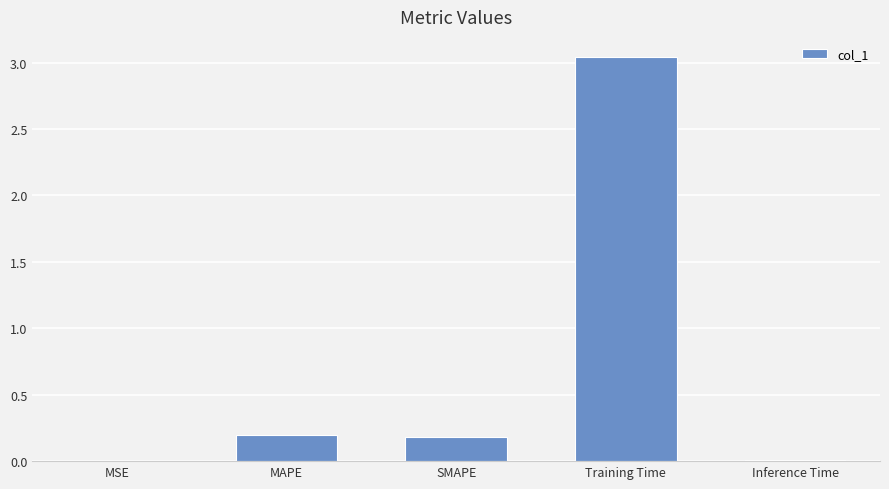

The chart shows a value of 0.3 at SMAPE. True or false?

False